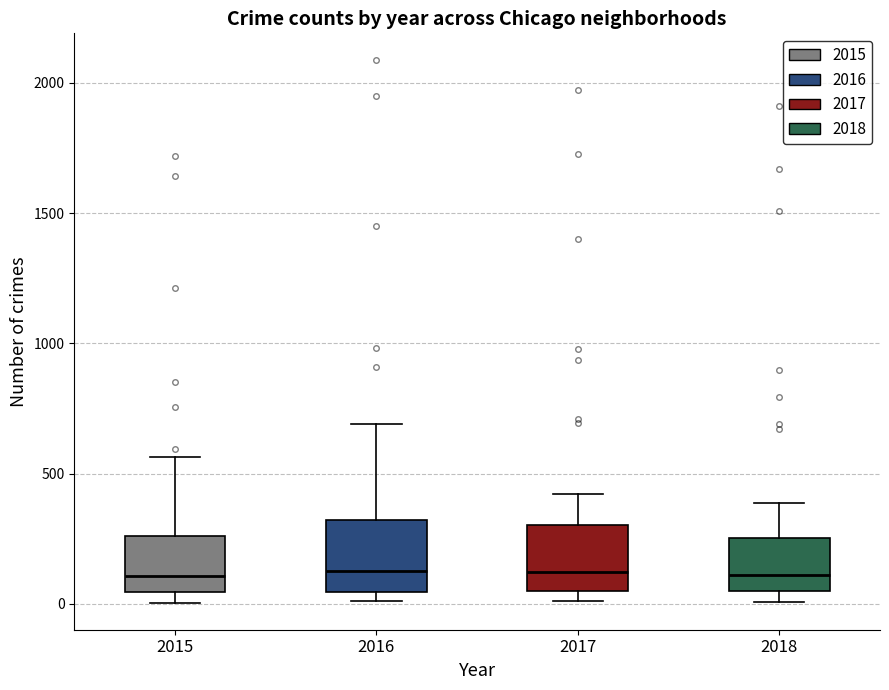

Where does the upper whisker of the box at x = 2015 end on the y-axis? The values are not printed on the chart, so give them approximately, as read against the axis.

550